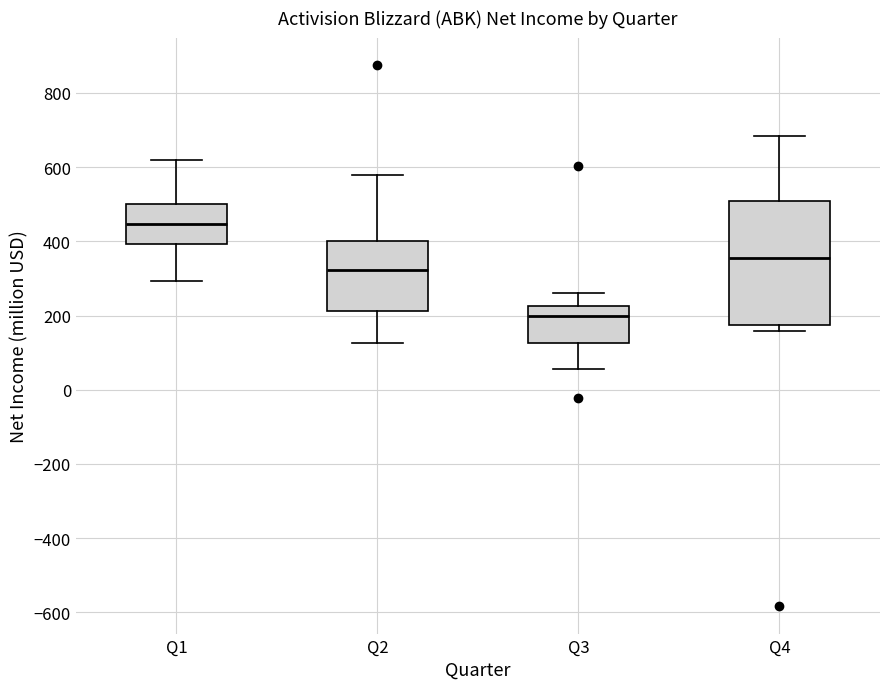

Reading left to right, transcribe this box plot: for each box, give where its median line is, the range the box spans, and where its two whiskers end, as read against the y-axis. The values are not printed on the chart, so give them approximately, as read against the axis.

Q1: median 440, box 400 to 500, whiskers 300 to 620
Q2: median 320, box 220 to 400, whiskers 120 to 580
Q3: median 200, box 120 to 220, whiskers 60 to 260
Q4: median 360, box 180 to 500, whiskers 160 to 680